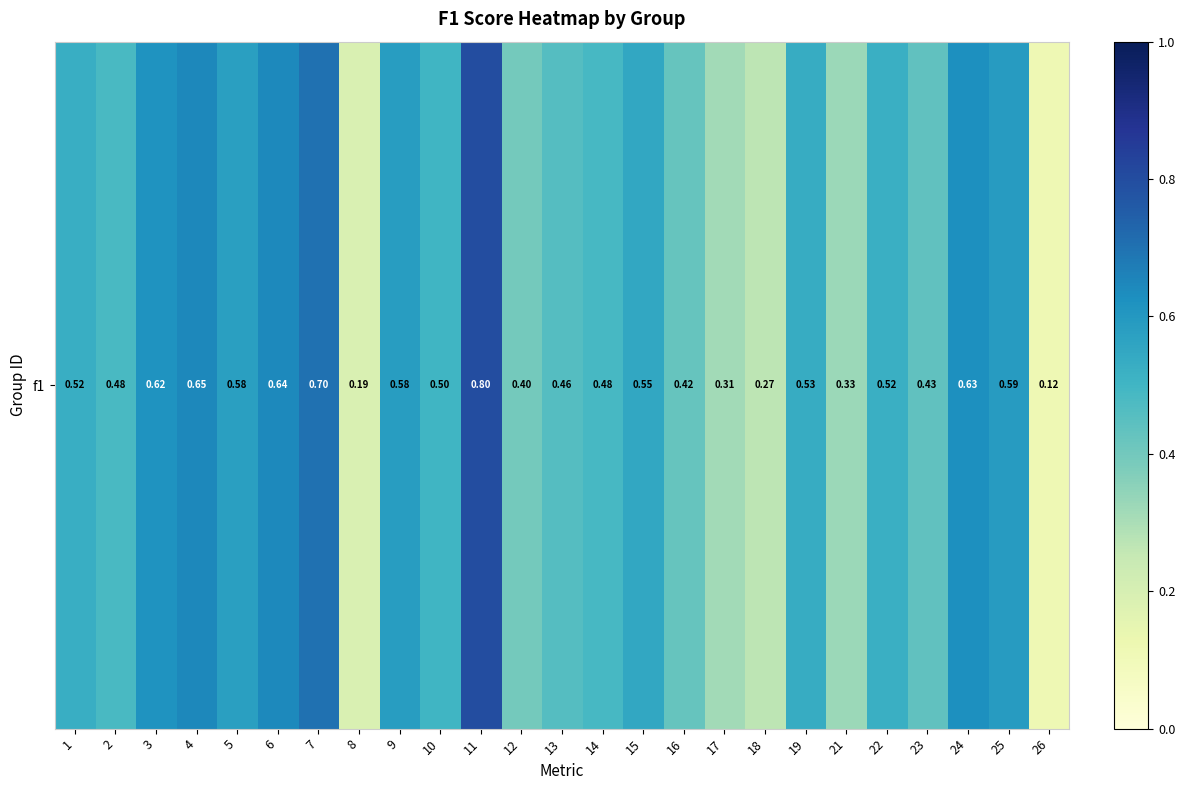

Where is the data nearest to the value 0?

26